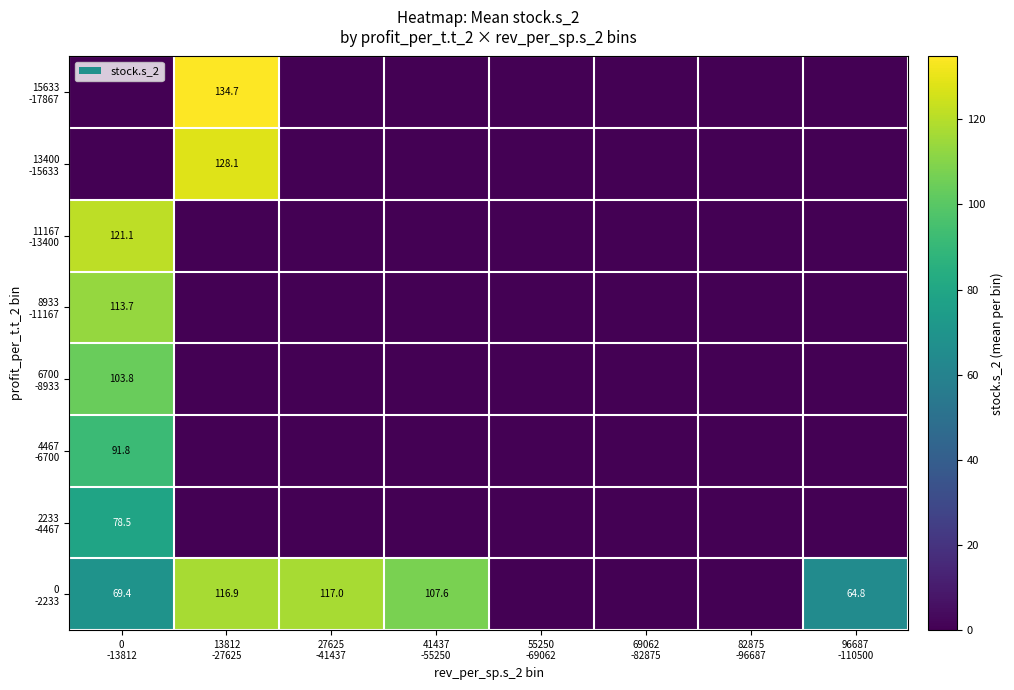

At which label is 2233 -4467 closest to 39?

13812 -27625